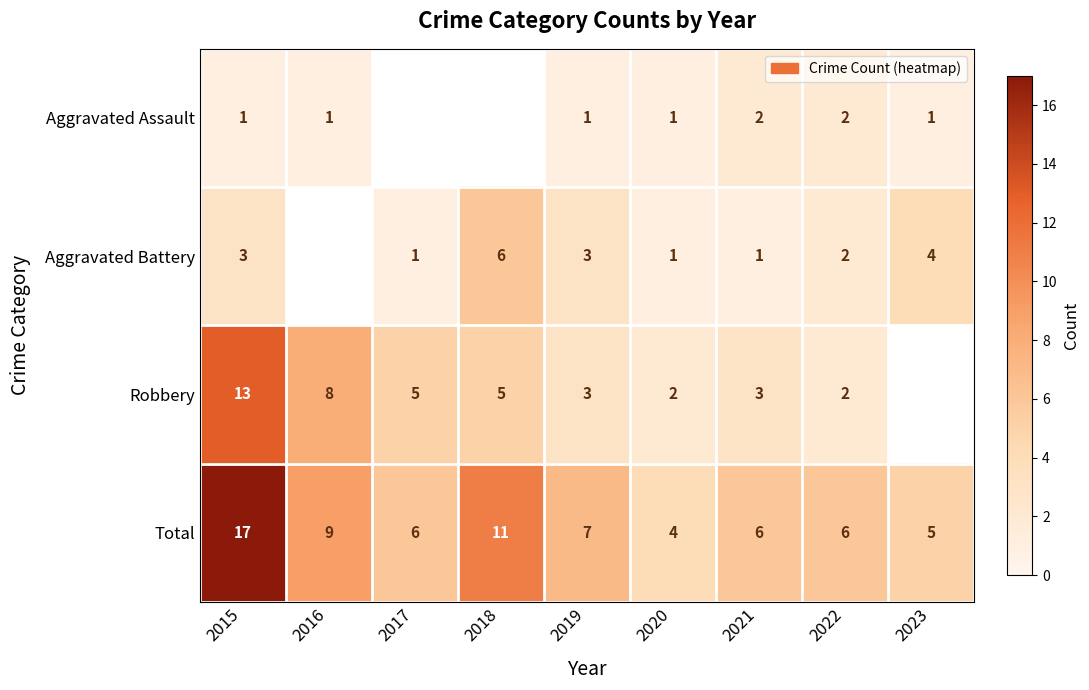

What is the difference between the maximum and minimum values in the Total series?

13